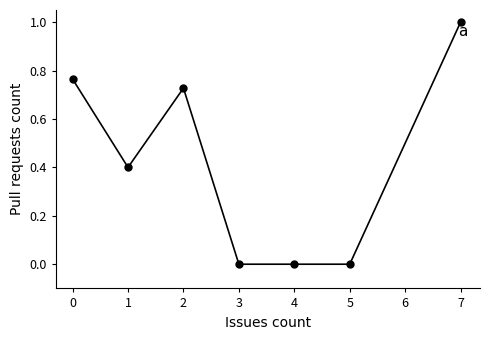

At which category does the data reach its first local peak?

2